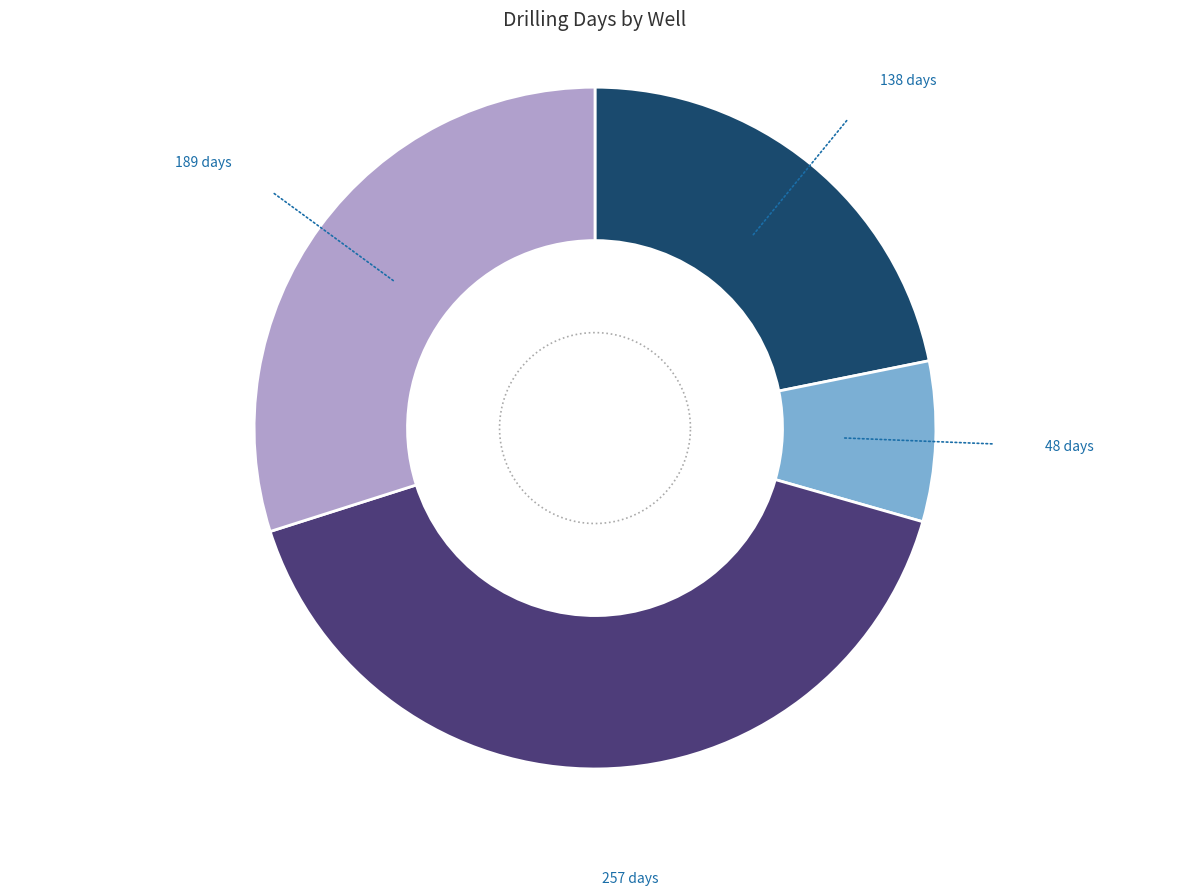

How many segments does this pie chart have?

4